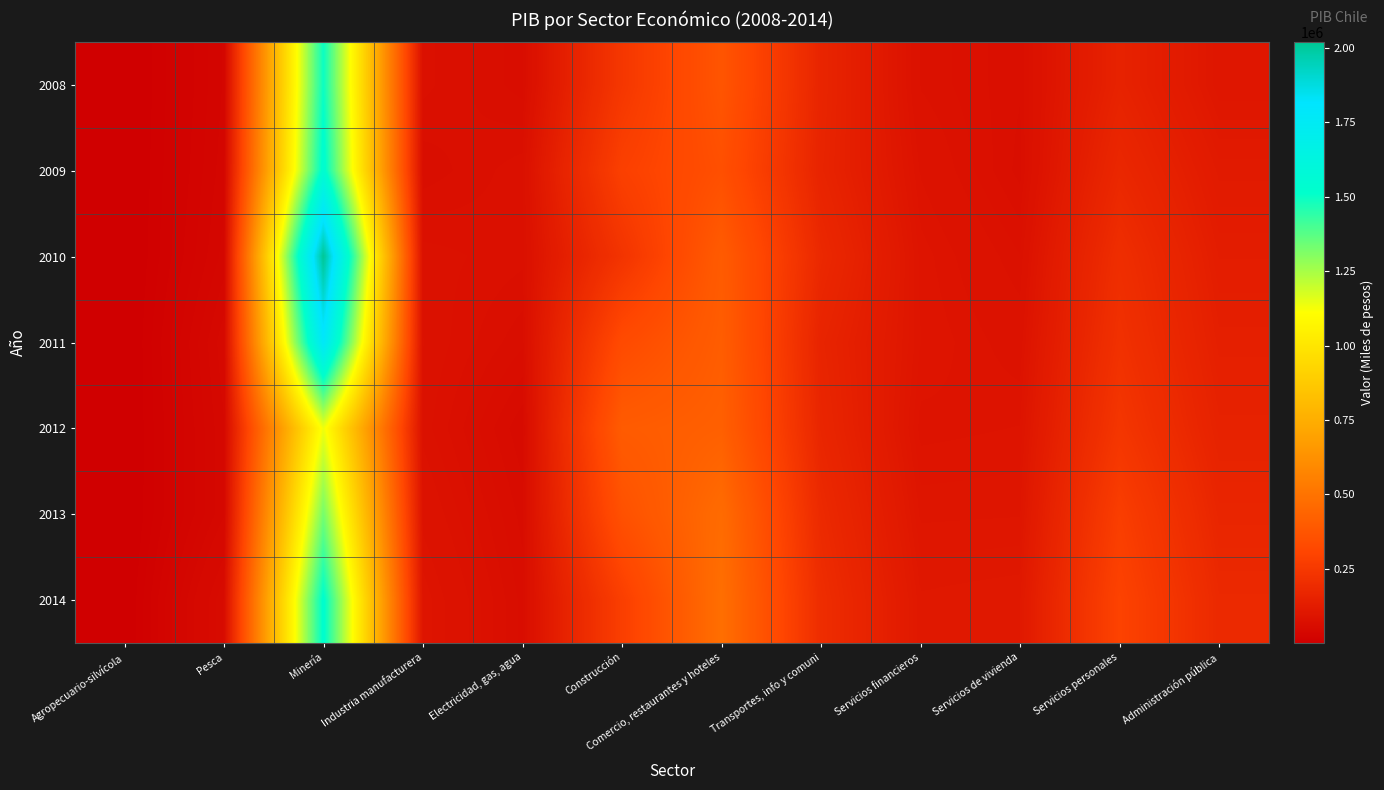

Reading left to right, extract all data points from this chart.

2008: Agropecuario-silvícola=1834	Pesca=29856	Minería=1496354	Industria manufacturera=74131	Electricidad, gas, agua=62720	Construcción=244675	Comercio, restaurantes y hoteles=372227	Transportes, info y comuni=165409	Servicios financieros=80085	Servicios de vivienda=69281	Servicios personales=154616	Administración pública=100983
2009: Agropecuario-silvícola=2166	Pesca=31694	Minería=1544966	Industria manufacturera=65992	Electricidad, gas, agua=75238	Construcción=283258	Comercio, restaurantes y hoteles=350635	Transportes, info y comuni=161016	Servicios financieros=87804	Servicios de vivienda=67177	Servicios personales=177089	Administración pública=118355
2010: Agropecuario-silvícola=2078	Pesca=34883	Minería=2018039	Industria manufacturera=78813	Electricidad, gas, agua=74000	Construcción=230444	Comercio, restaurantes y hoteles=400481	Transportes, info y comuni=181084	Servicios financieros=94810	Servicios de vivienda=76853	Servicios personales=204629	Administración pública=131410
2011: Agropecuario-silvícola=2204	Pesca=44174	Minería=1777116	Industria manufacturera=80740	Electricidad, gas, agua=65785	Construcción=328570	Comercio, restaurantes y hoteles=408697	Transportes, info y comuni=161407	Servicios financieros=96374	Servicios de vivienda=84935	Servicios personales=219150	Administración pública=141492
2012: Agropecuario-silvícola=2279	Pesca=40812	Minería=1135565	Industria manufacturera=78947	Electricidad, gas, agua=53670	Construcción=401141	Comercio, restaurantes y hoteles=419237	Transportes, info y comuni=169691	Servicios financieros=90618	Servicios de vivienda=92637	Servicios personales=239082	Administración pública=153295
2013: Agropecuario-silvícola=2426	Pesca=40627	Minería=1328093	Industria manufacturera=86308	Electricidad, gas, agua=59246	Construcción=355650	Comercio, restaurantes y hoteles=467604	Transportes, info y comuni=186066	Servicios financieros=99182	Servicios de vivienda=99849	Servicios personales=274047	Administración pública=169219
2014: Agropecuario-silvícola=3332	Pesca=57328	Minería=1527812	Industria manufacturera=95387	Electricidad, gas, agua=63305	Construcción=277546	Comercio, restaurantes y hoteles=481664	Transportes, info y comuni=200559	Servicios financieros=109132	Servicios de vivienda=111623	Servicios personales=295589	Administración pública=184076